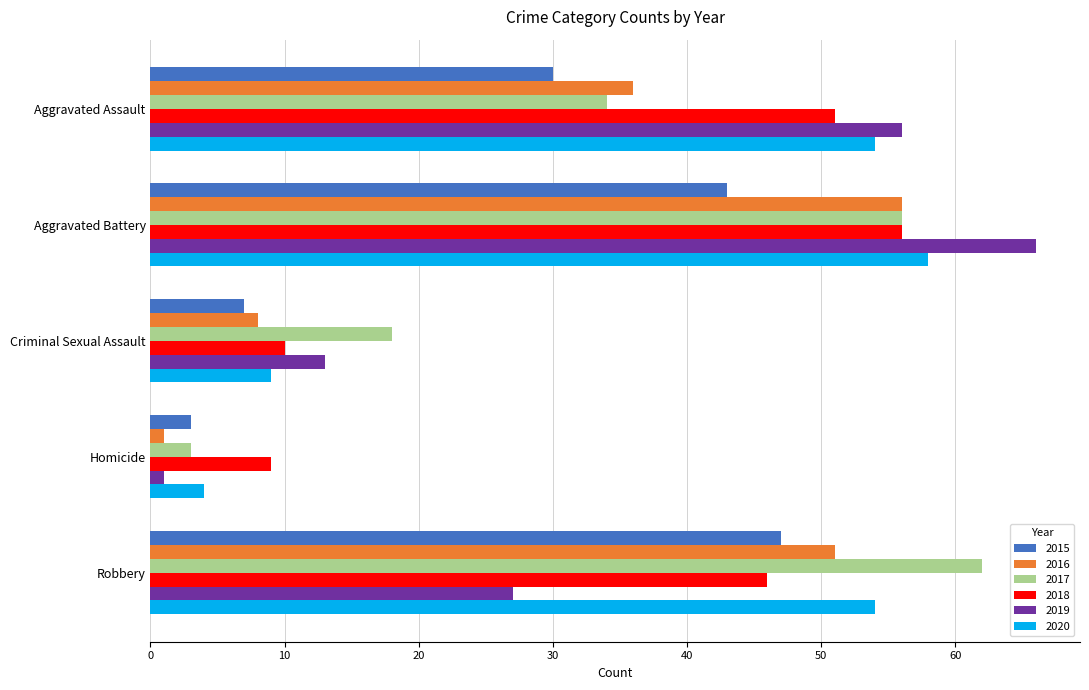

What is the total value across all series at Aggravated Assault?

261